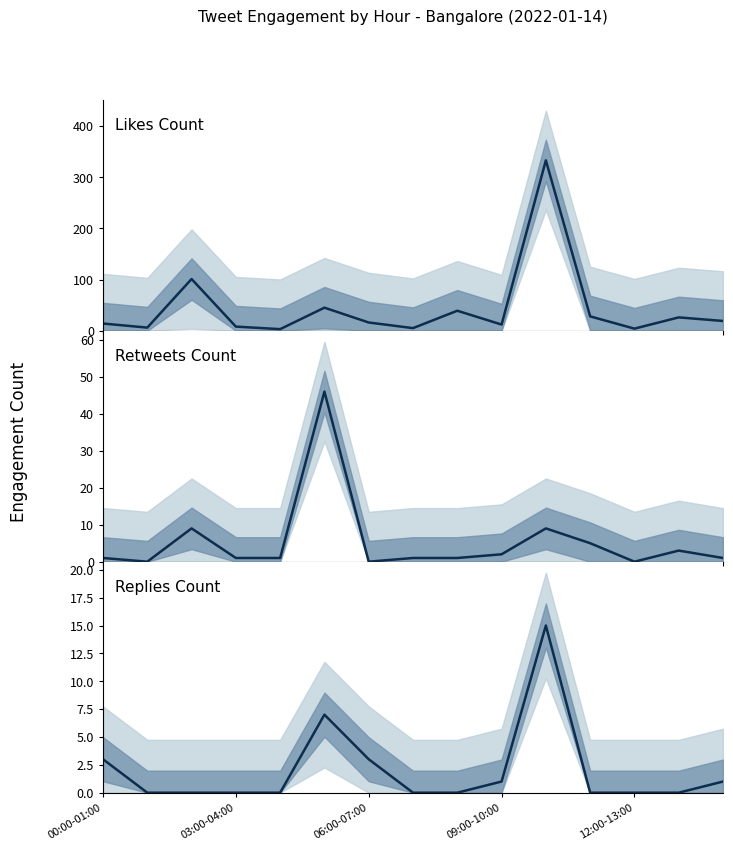

Which series ends up on top after the final intersection of Likes Count and Retweets Count?

Likes Count